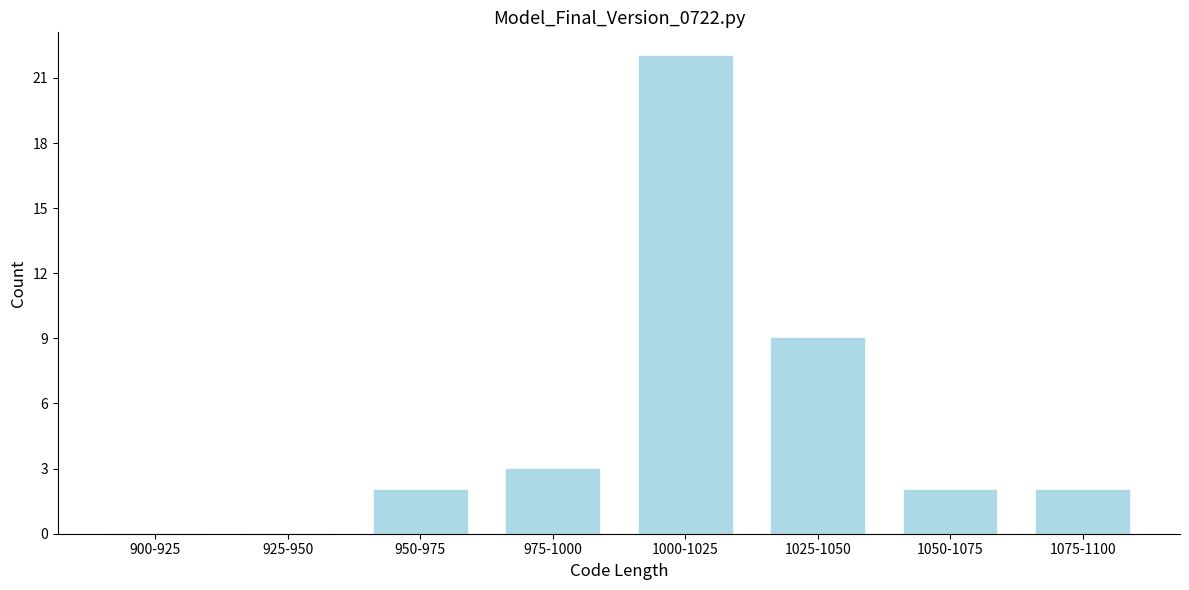

Reading left to right, transcribe all the data shown in this chart.

900-925=0	925-950=0	950-975=2	975-1000=3	1000-1025=22	1025-1050=9	1050-1075=2	1075-1100=2